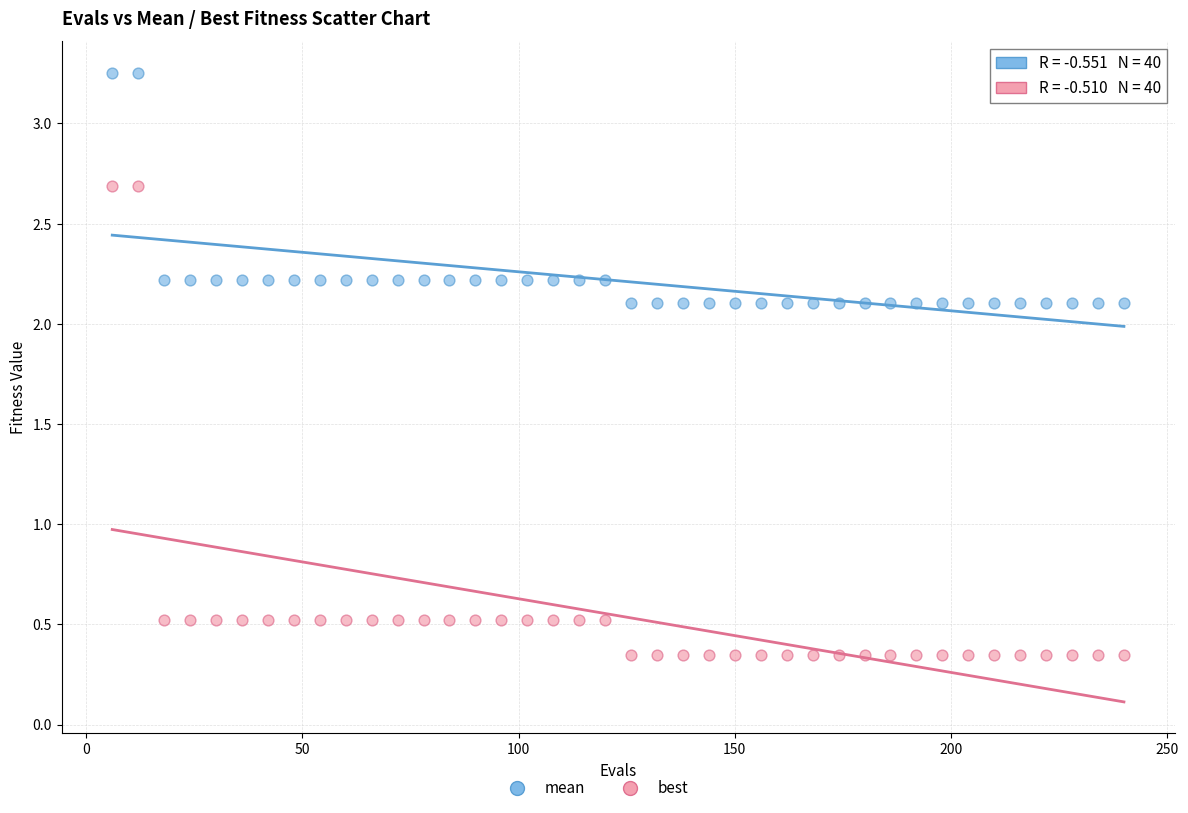

Across all data points, what is the range of X values (max minus min)?

234.0